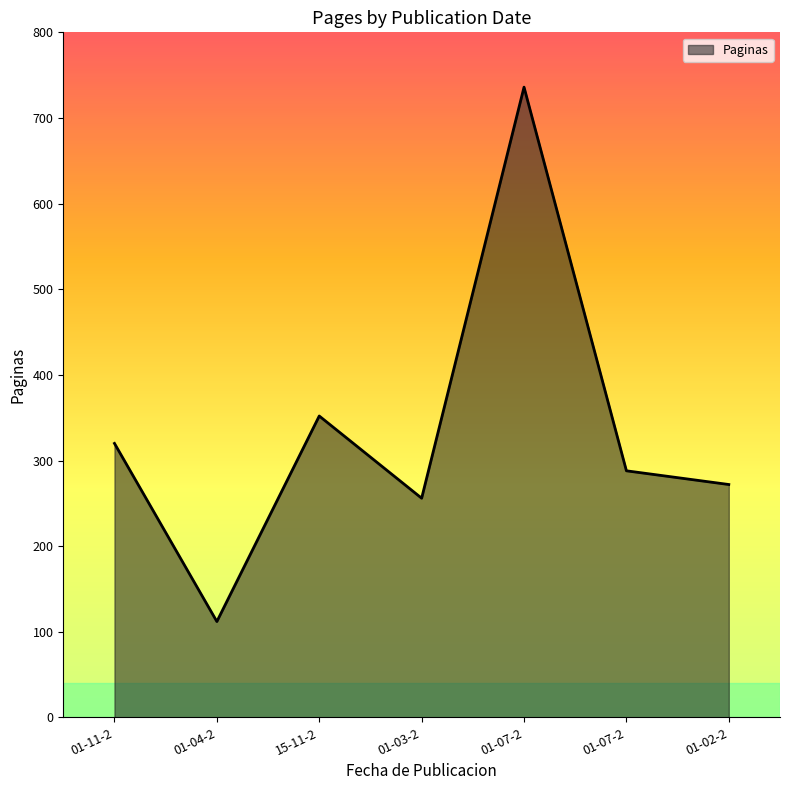

How many distinct data groups are displayed?

1